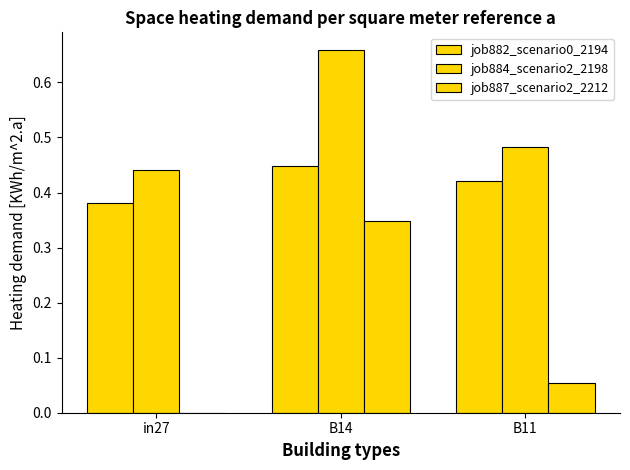

Count the number of categories in the chart.

3